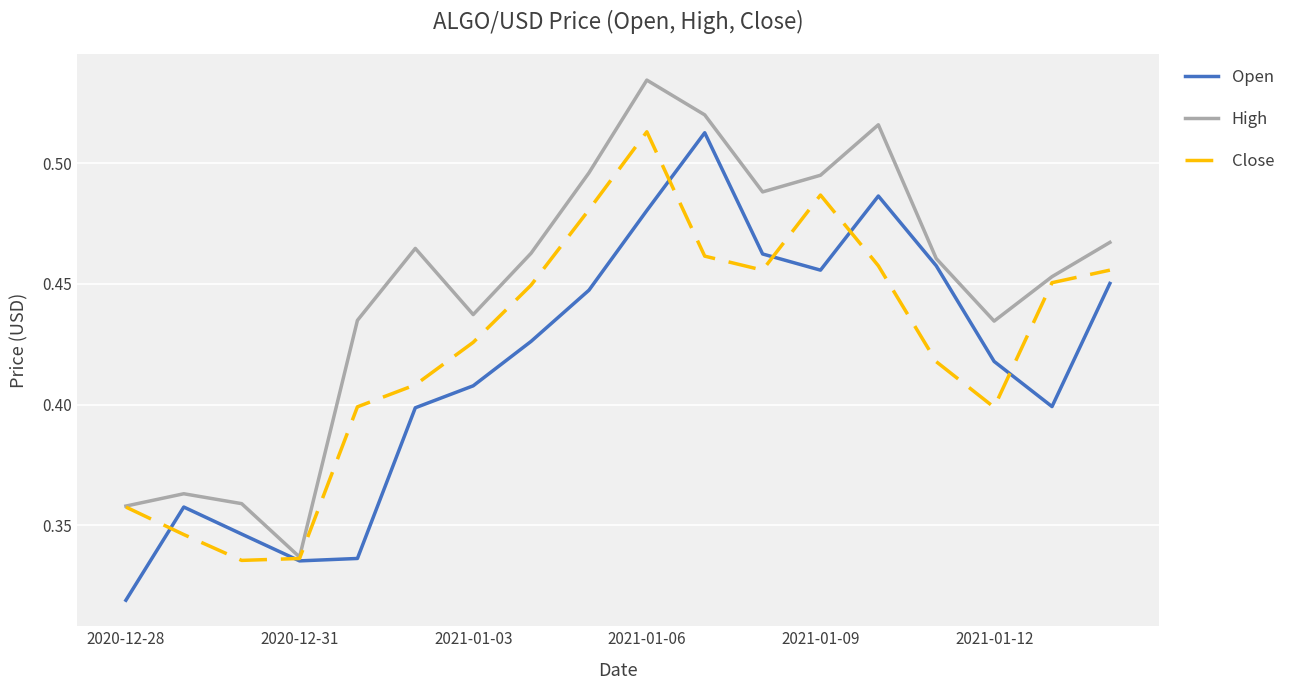

Rank the series by their average value, from lowest to highest.

Open, Close, High